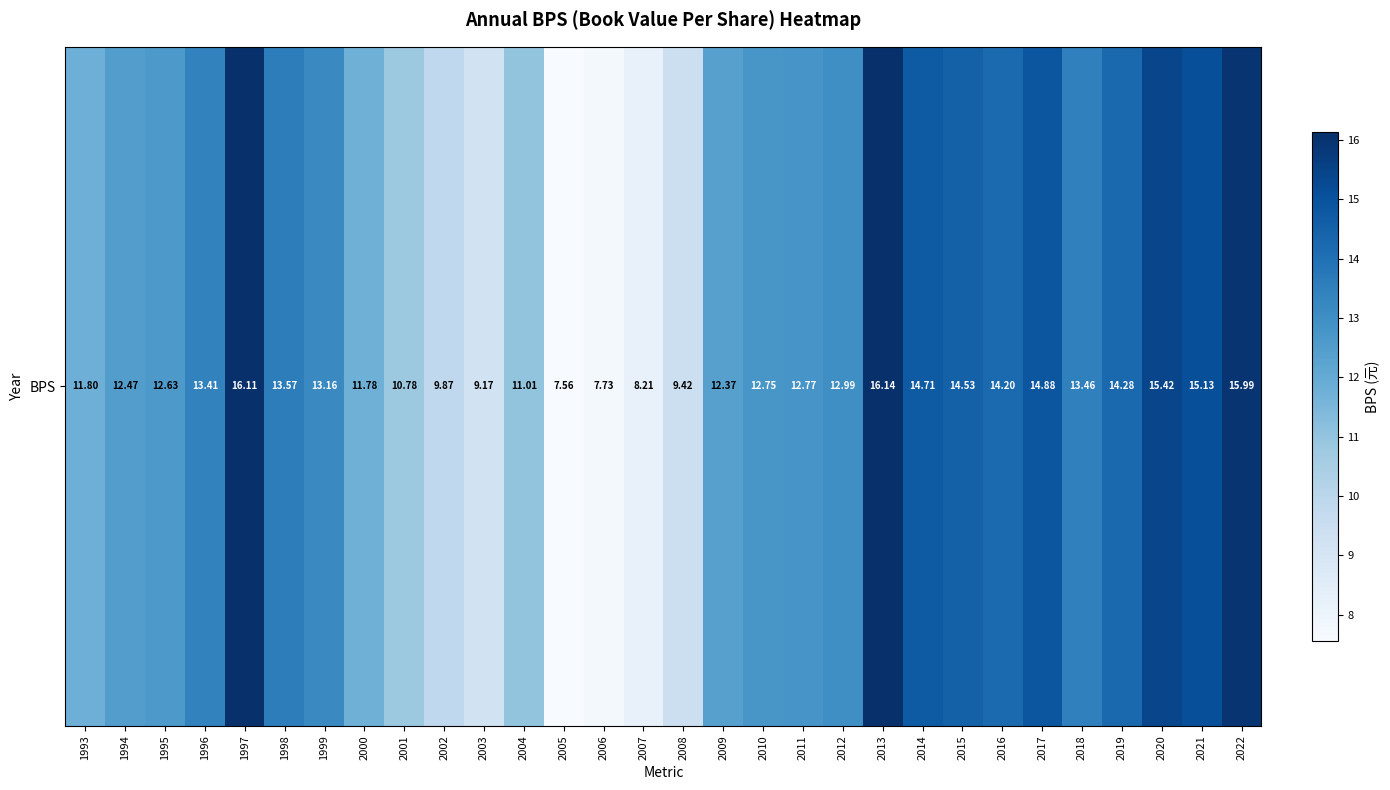

At which label is the value closest to 11?

2004